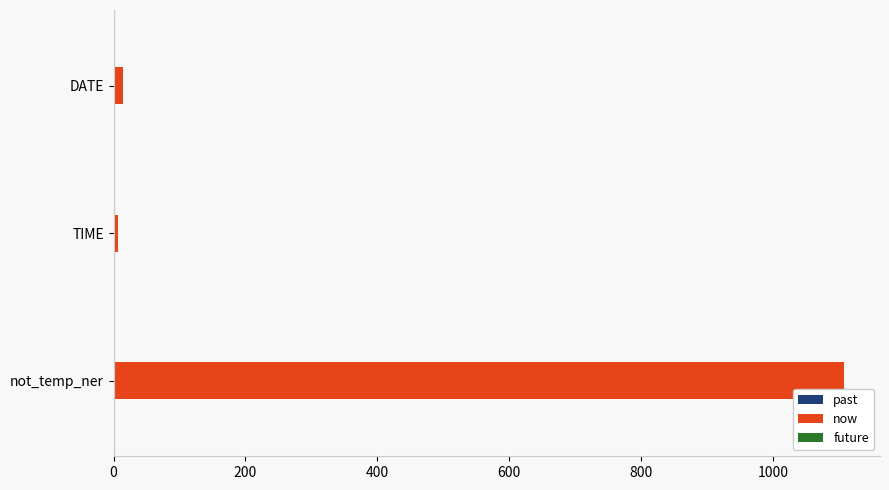

Which has a higher value, TIME or not_temp_ner?

not_temp_ner